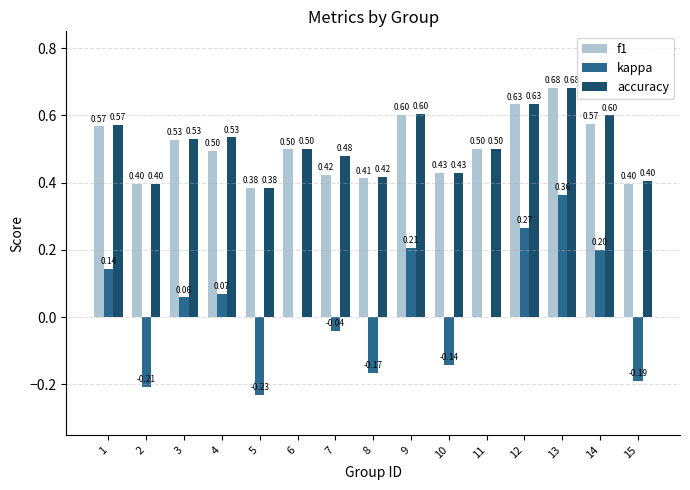

What is the total value across all series at 14?

1.4